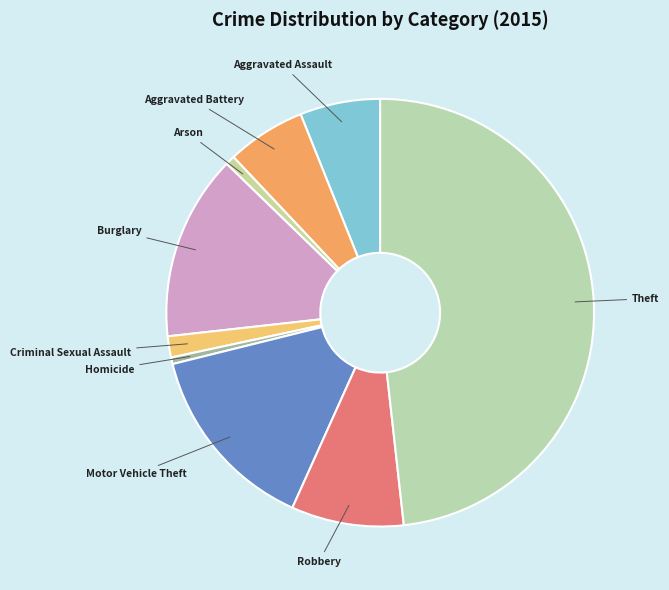

True or false: Burglary accounts for 14% of the total.

True